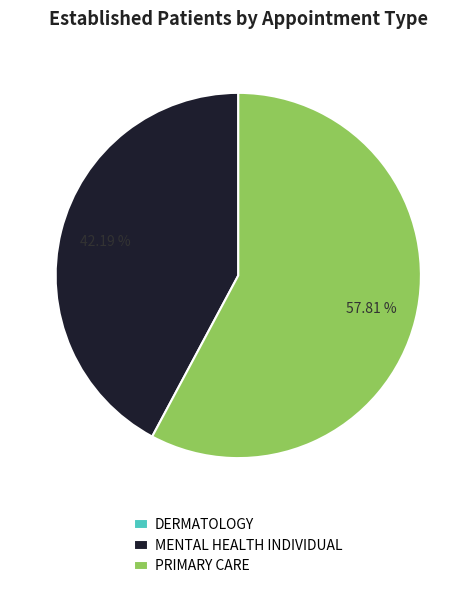

Which slice represents more than half of the pie?

PRIMARY CARE